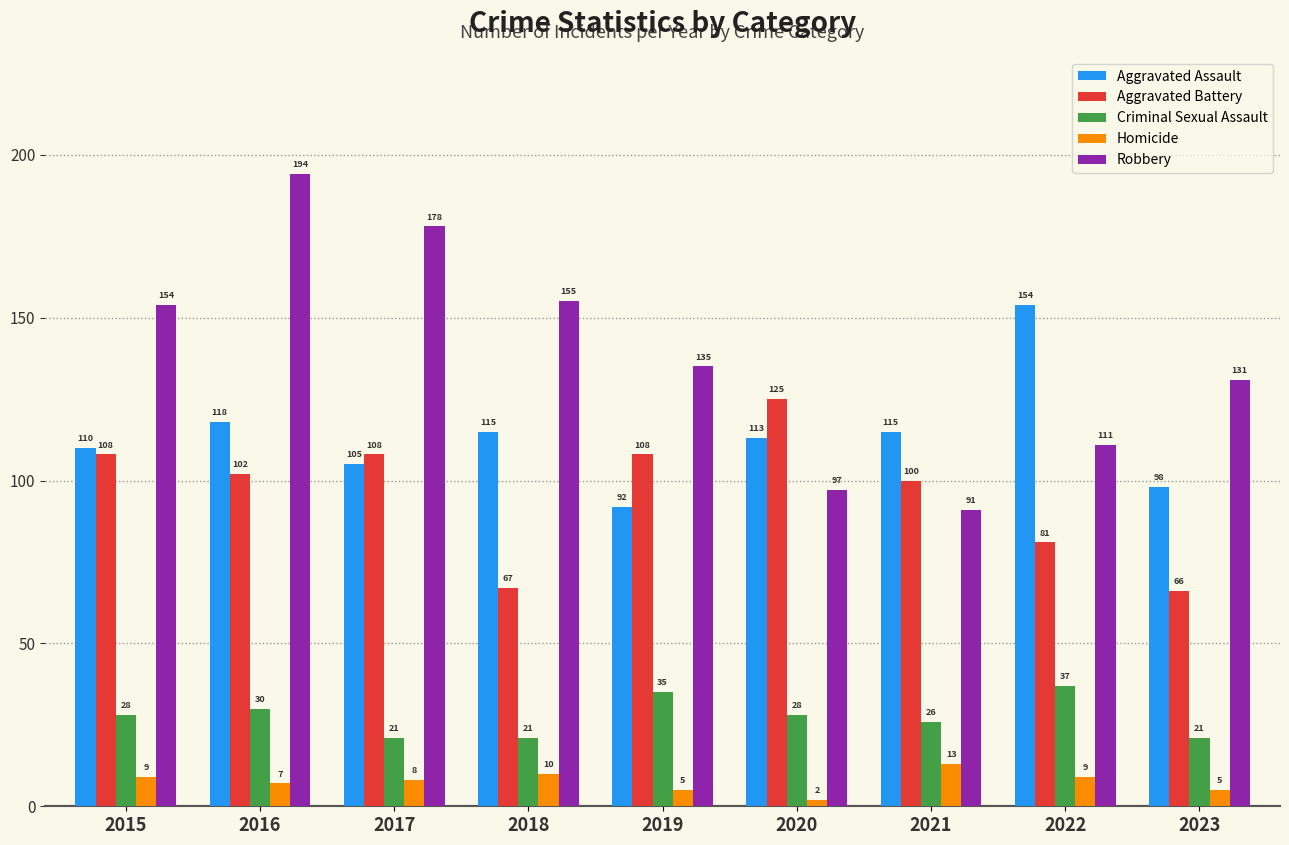

True or false: Aggravated Battery has a value of 125 at 2020.

True